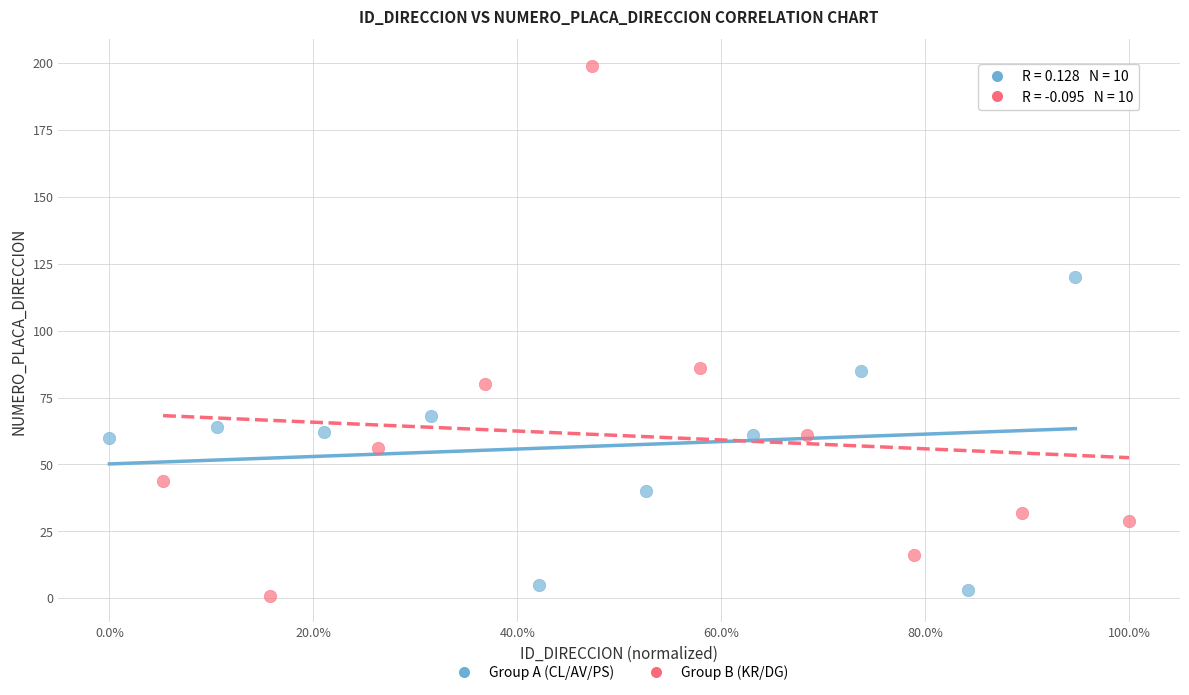

Which series contains the highest Y value?

Group B (KR/DG)